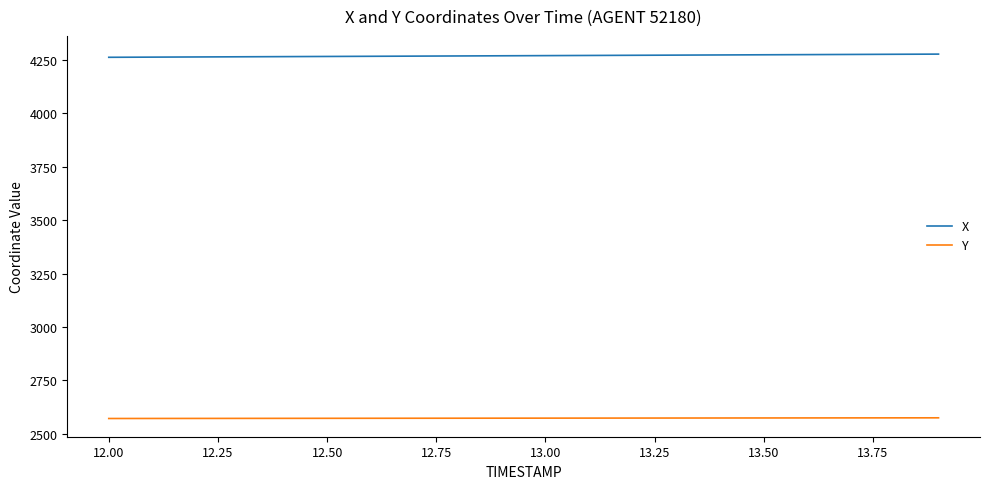

List the series in order of their peak value, lowest first.

Y, X